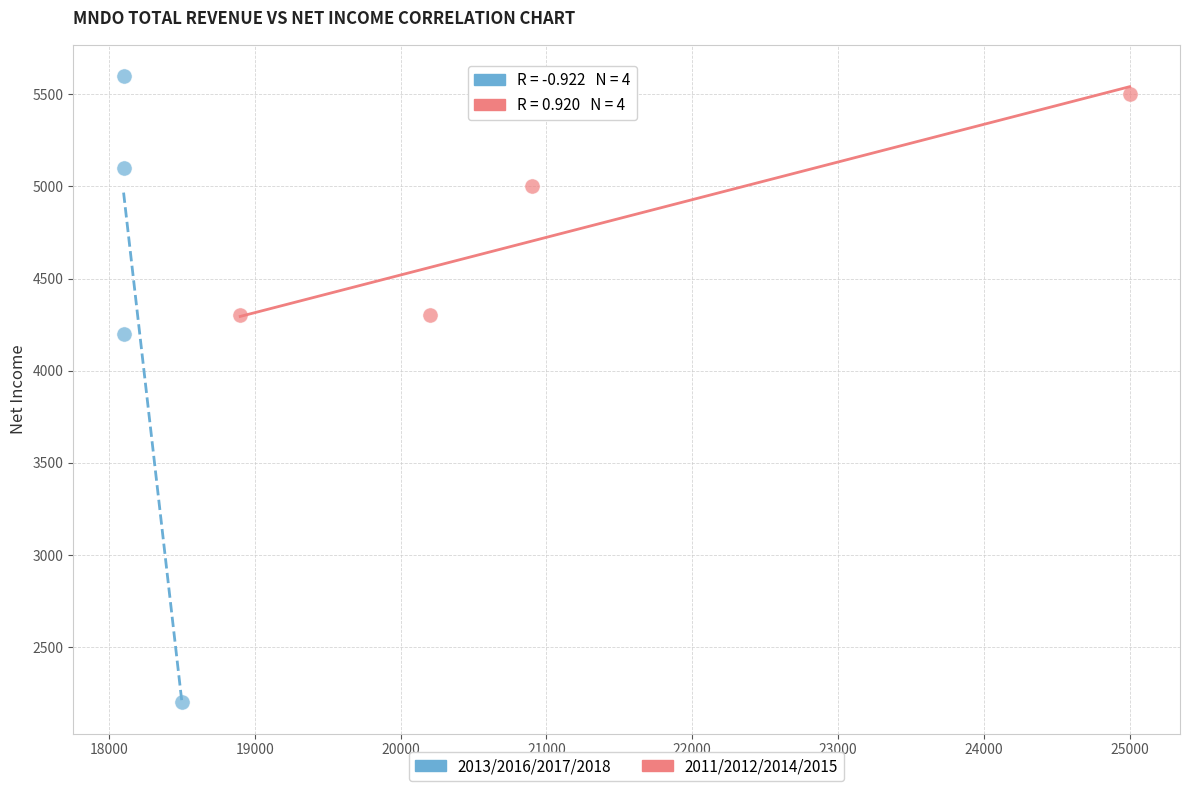

Which series has the widest spread of Y values?

2013/2016/2017/2018